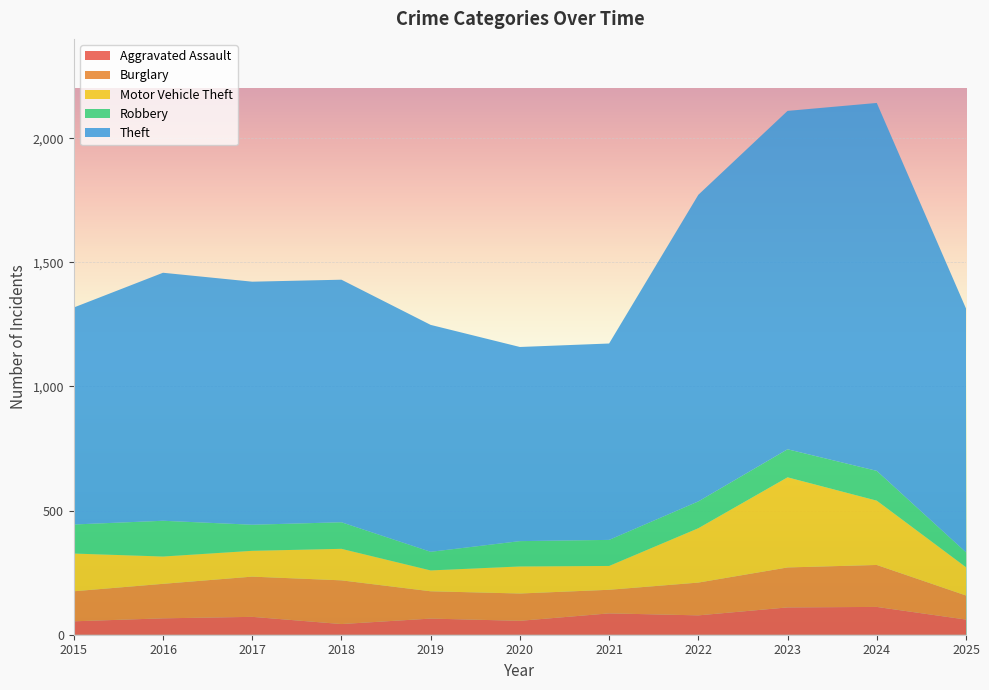

Reading right to left, transcribe all the data shown in this chart.

Aggravated Assault: 61	112	110	78	86	56	65	43	72	66	54
Burglary: 97	169	161	132	95	110	110	176	162	139	121
Motor Vehicle Theft: 114	259	363	219	96	109	84	127	104	110	152
Robbery: 60	120	113	108	105	102	75	107	105	144	117
Theft: 982	1482	1363	1235	791	782	914	977	979	999	874